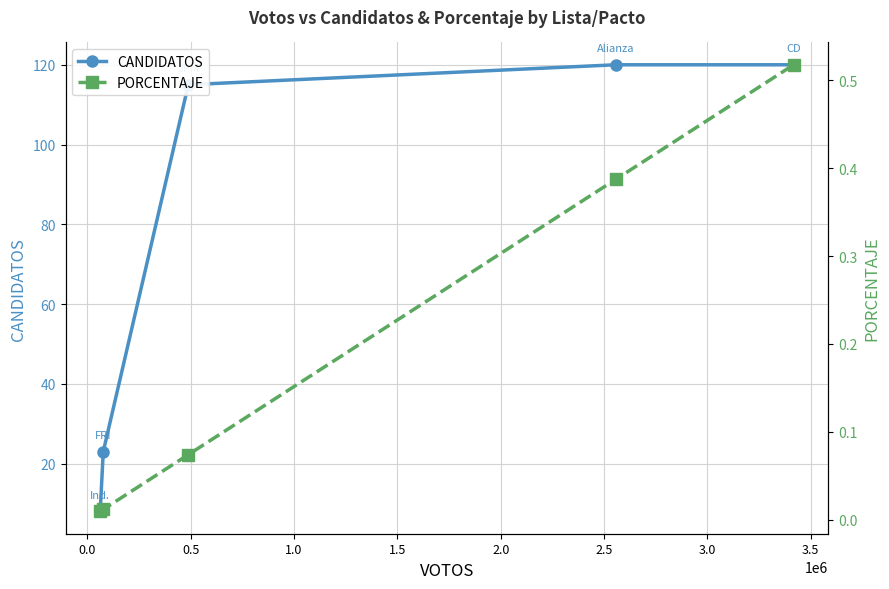

What is the maximum value for CANDIDATOS?

120